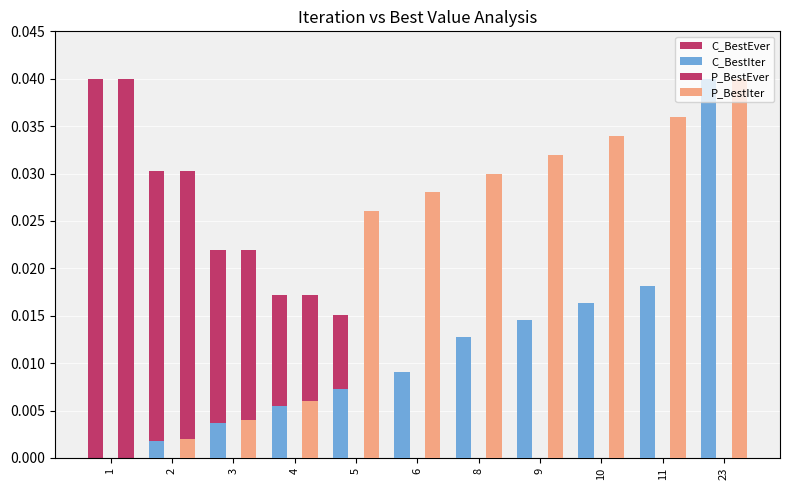

Is the value of P_BestIter at 5 greater than the value of C_BestIter at 8?

Yes